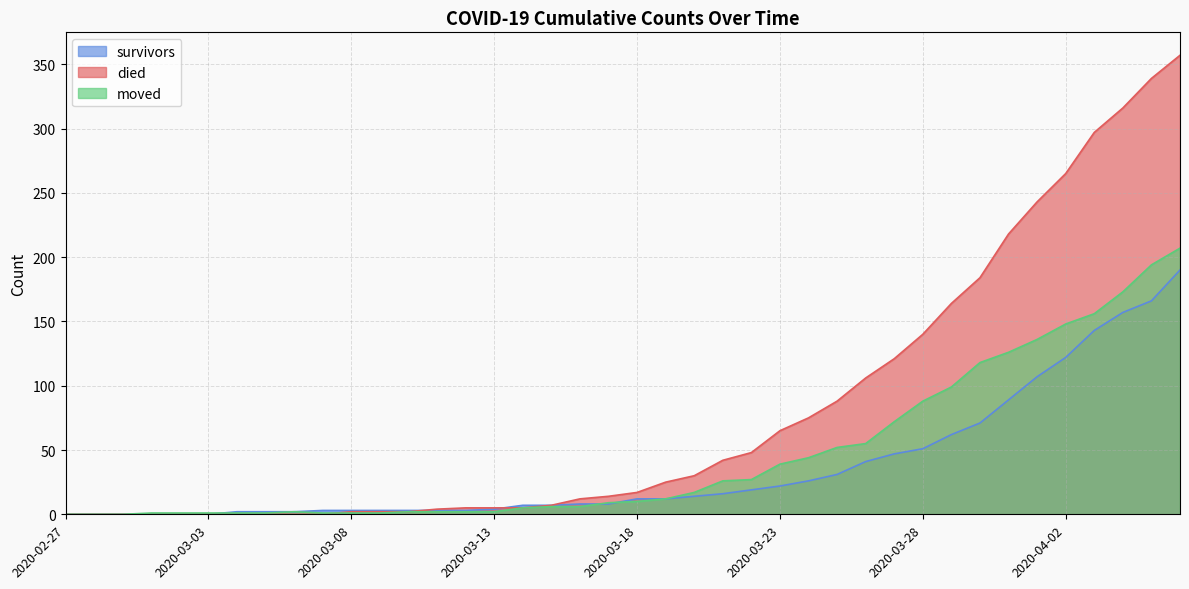

Does the chart display data point markers on the line(s)?

No